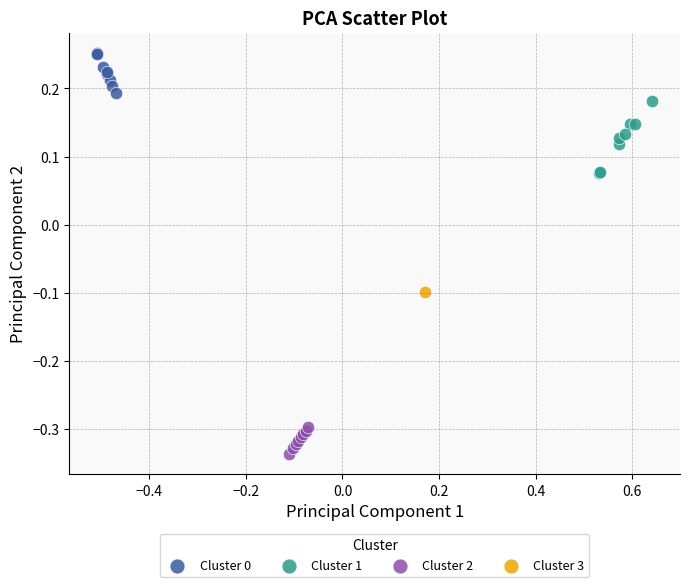

What are all the series names shown in the legend?

Cluster 0, Cluster 1, Cluster 2, Cluster 3